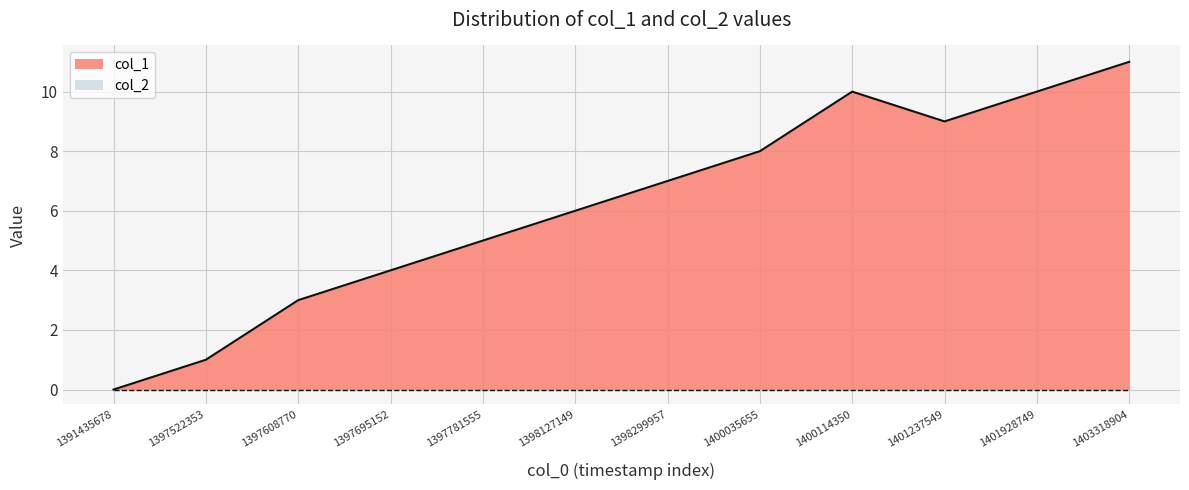

List the labels in order of value, largest first.

1403318904, 1400114350, 1401928749, 1401237549, 1400035655, 1398299957, 1398127149, 1397781555, 1397695152, 1397608770, 1397522353, 1391435678